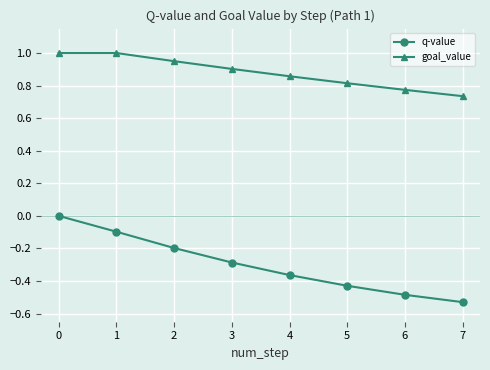

What is the difference between the maximum and minimum values in the goal_value series?

0.3